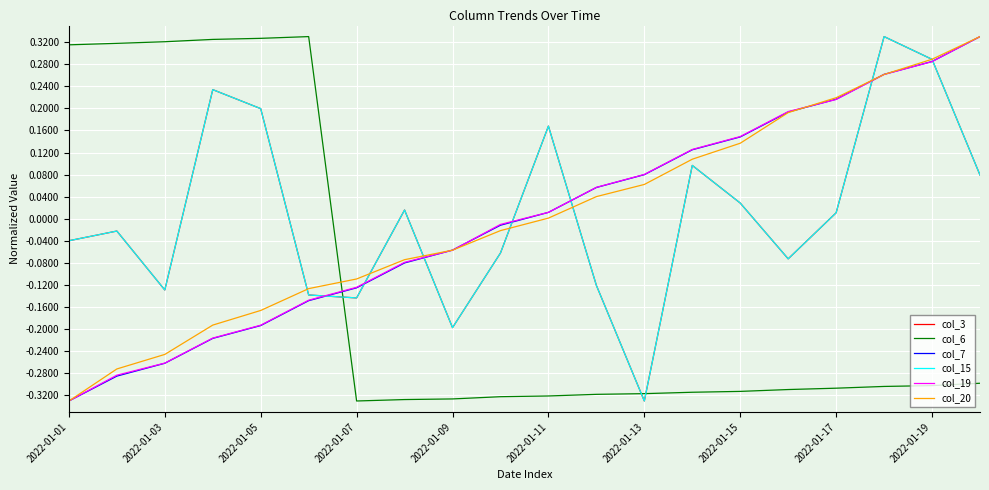

Does the chart have visible grid lines?

Yes